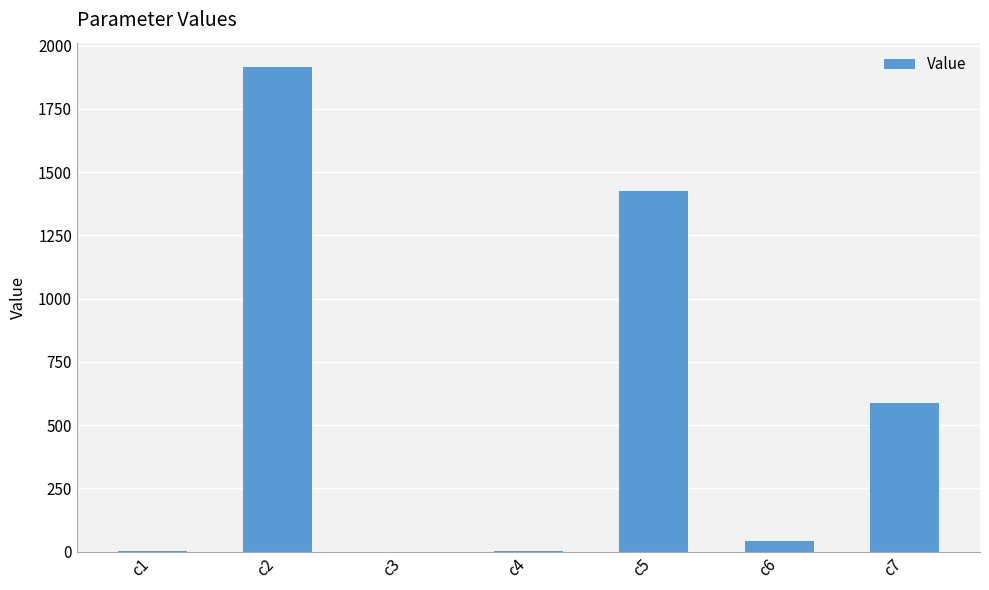

Is it true that the value at c5 is 2375.2?

False